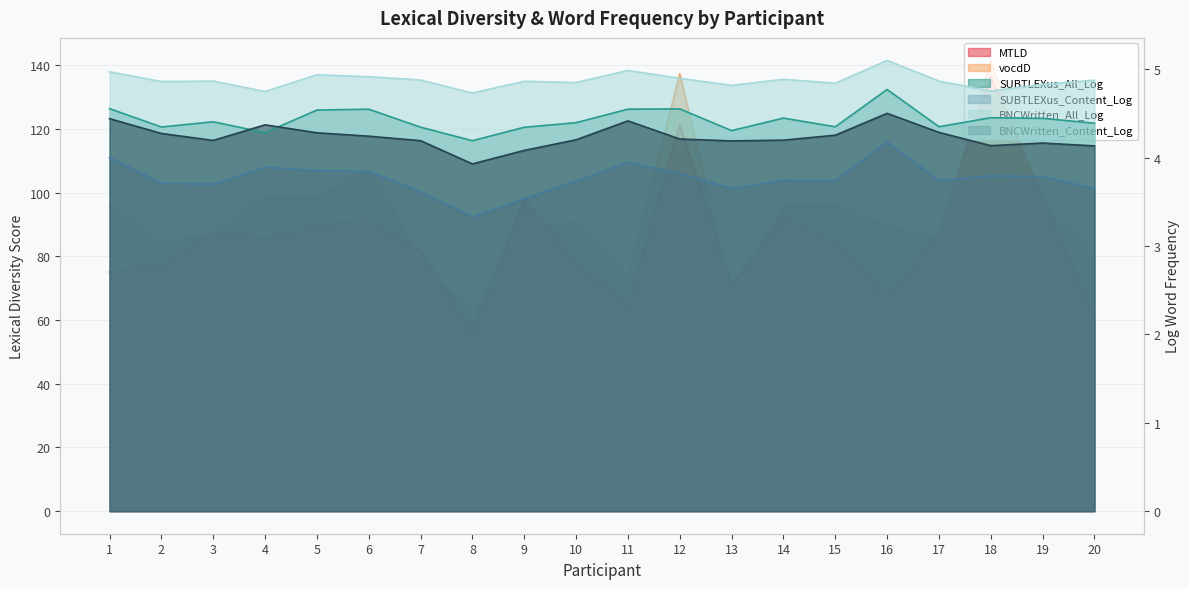

At which category does the chart reach its peak across all series?

18